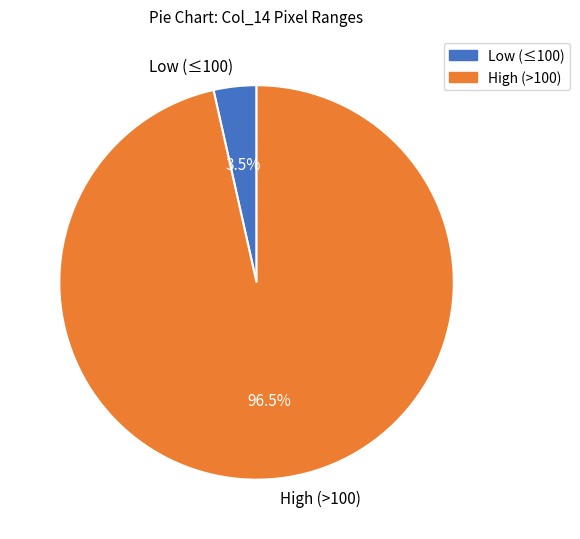

Between Low (≤100) and High (>100), which is larger?

High (>100)